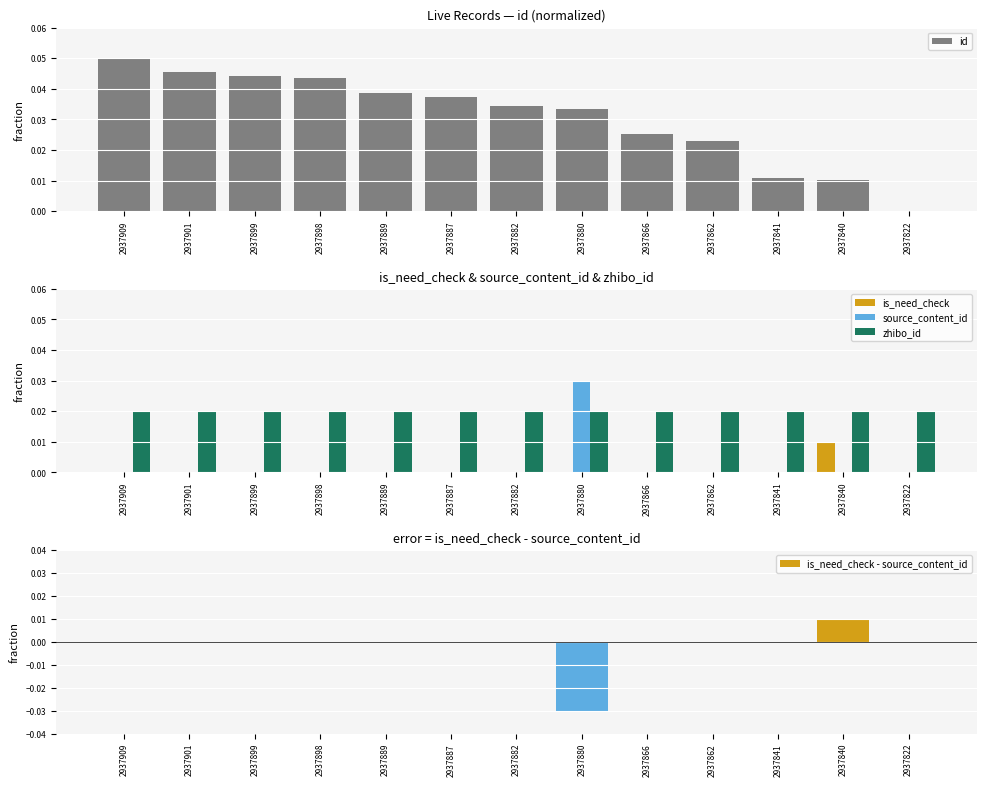

What is the total value across all series at 2937898?

0.1